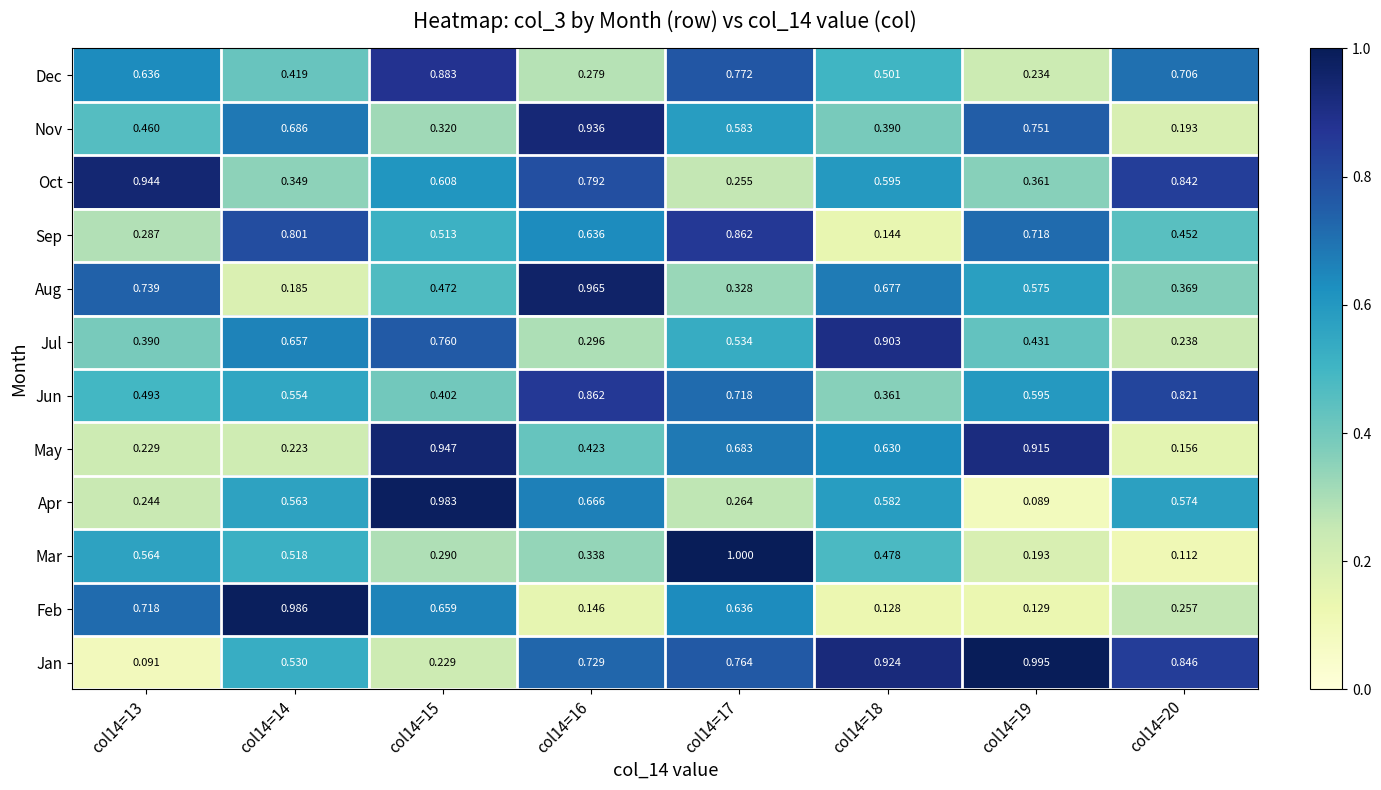

Between col14=19 and col14=20, which series saw the biggest shift?

May